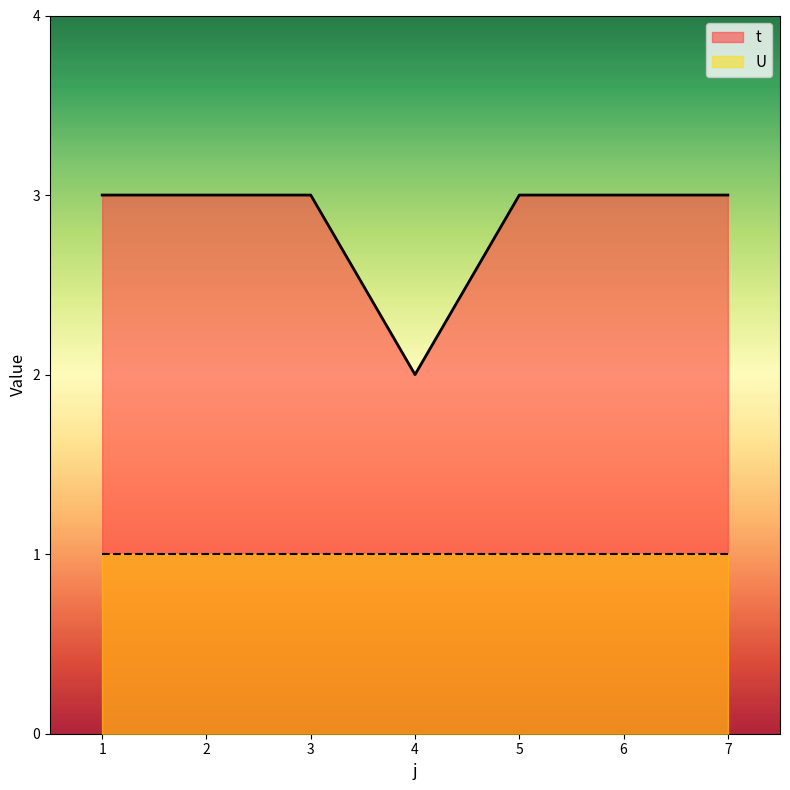

What is the average value?

3